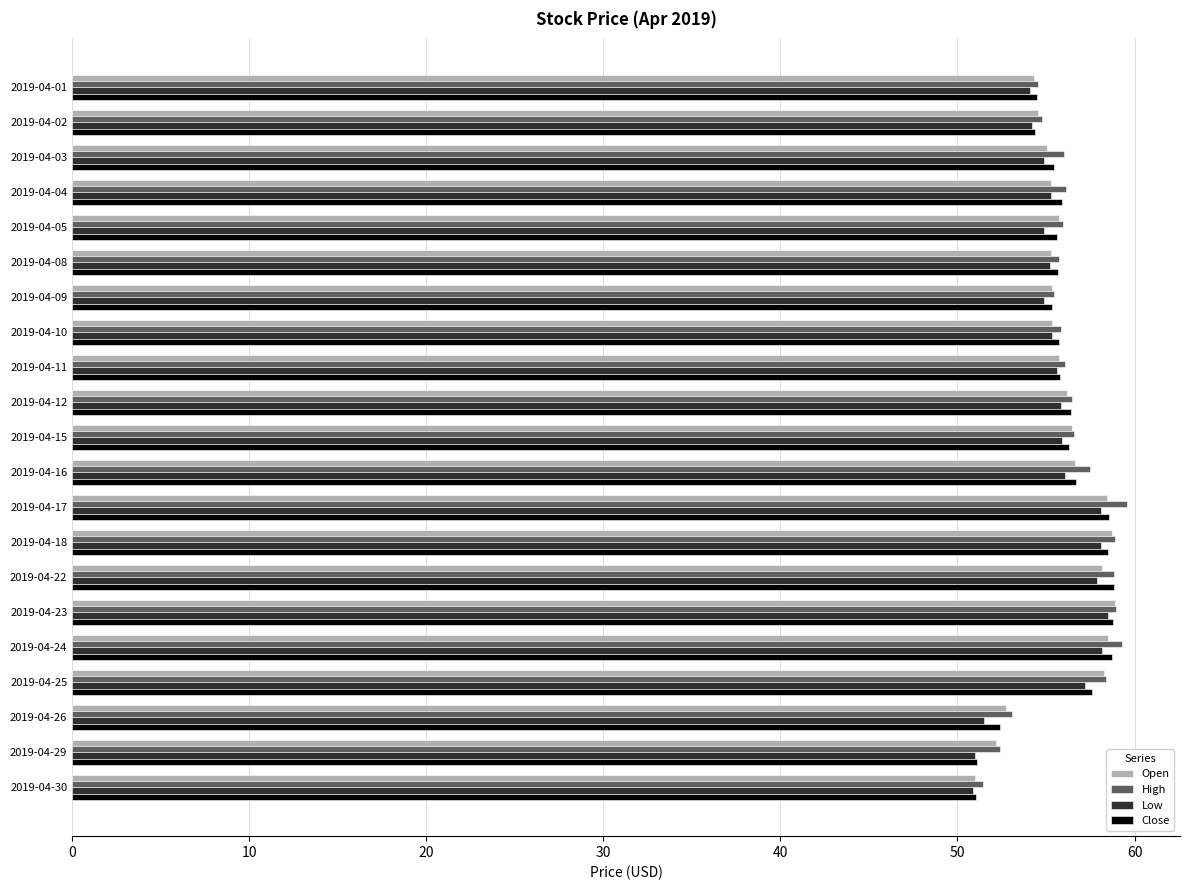

Is the value of Close at 2019-04-24 greater than the value of High at 2019-04-08?

Yes